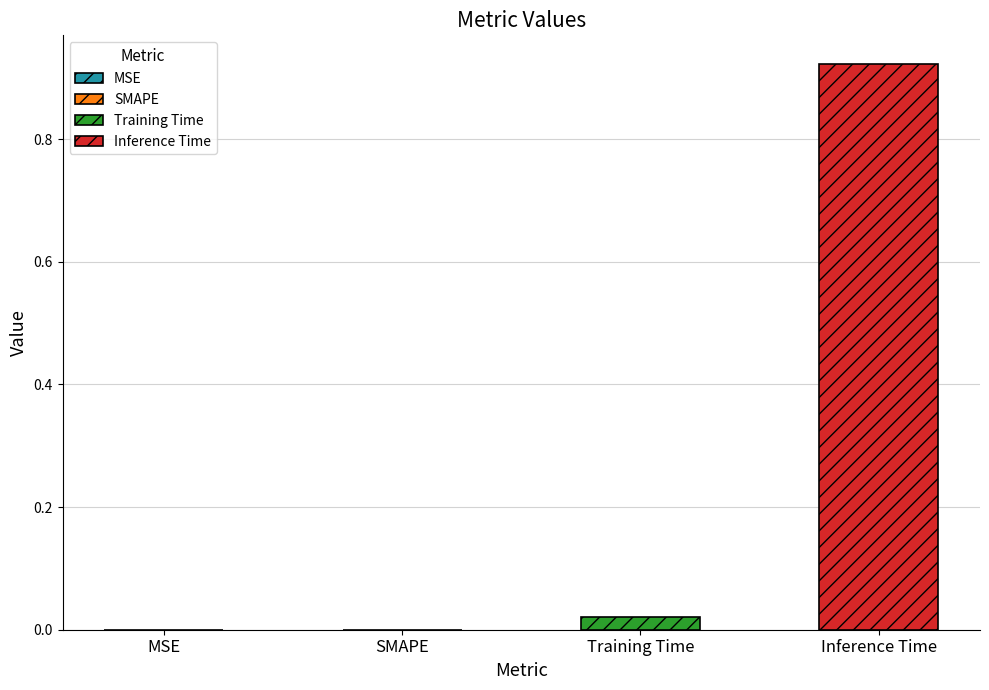

Rank the series by their maximum value, from lowest to highest.

Training Time, Inference Time